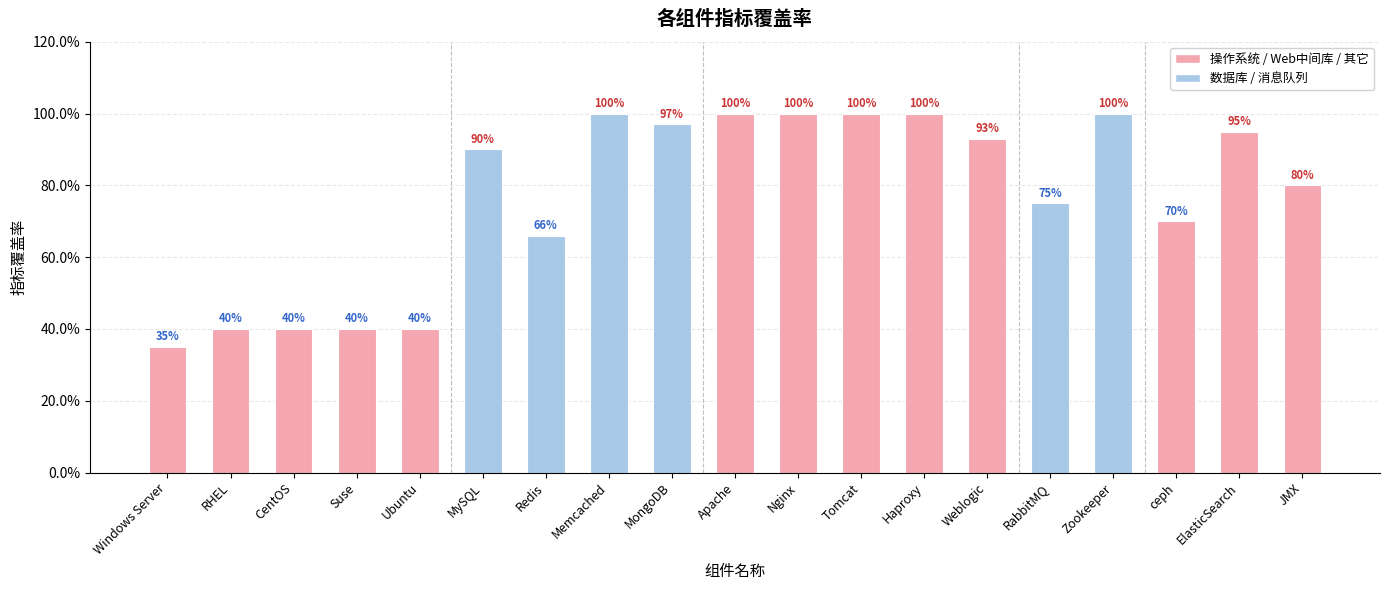

What is the sum of the values at Ubuntu and MongoDB?

1.4